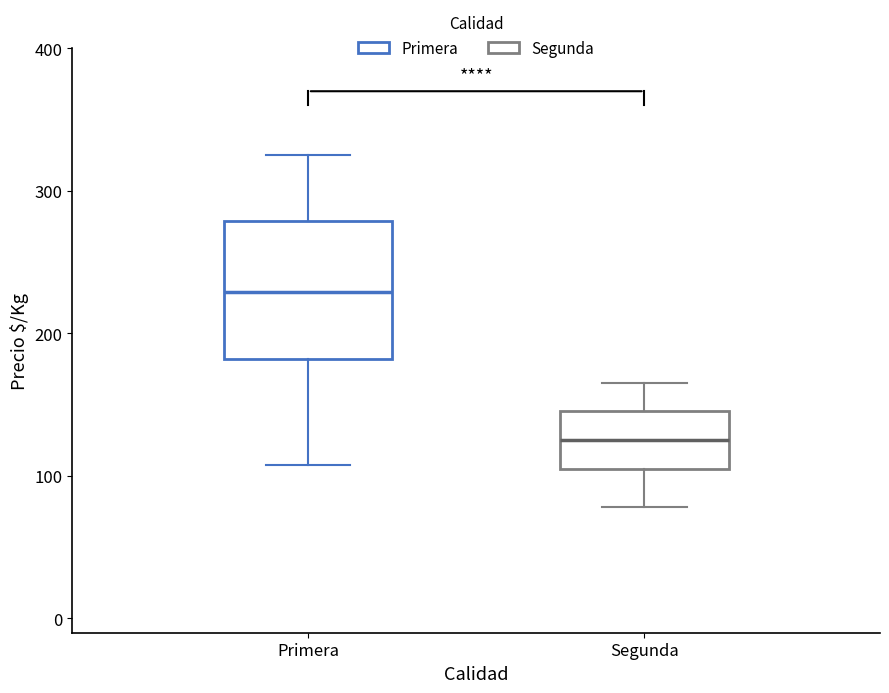

Where does the upper whisker of the box for Segunda end on the y-axis? The values are not printed on the chart, so give them approximately, as read against the axis.

170